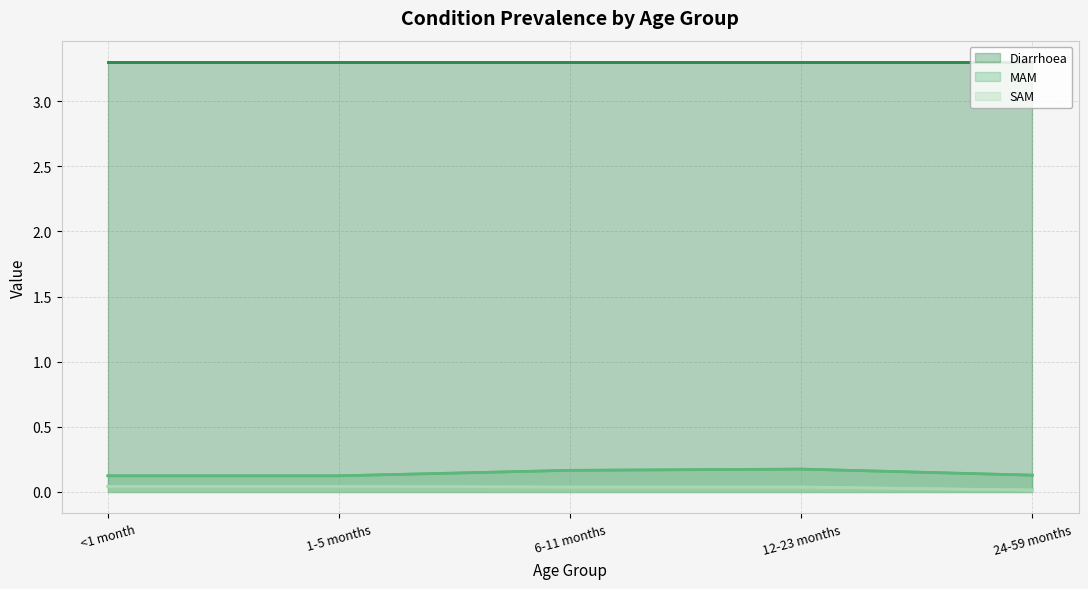

At how many categories does at least one series exceed 0?

5